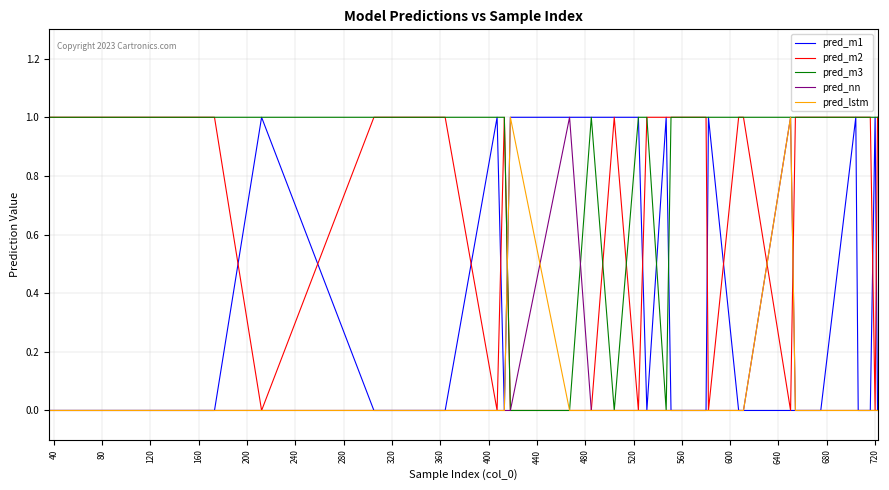

True or false: pred_m1 and pred_m3 intersect in this chart.

True